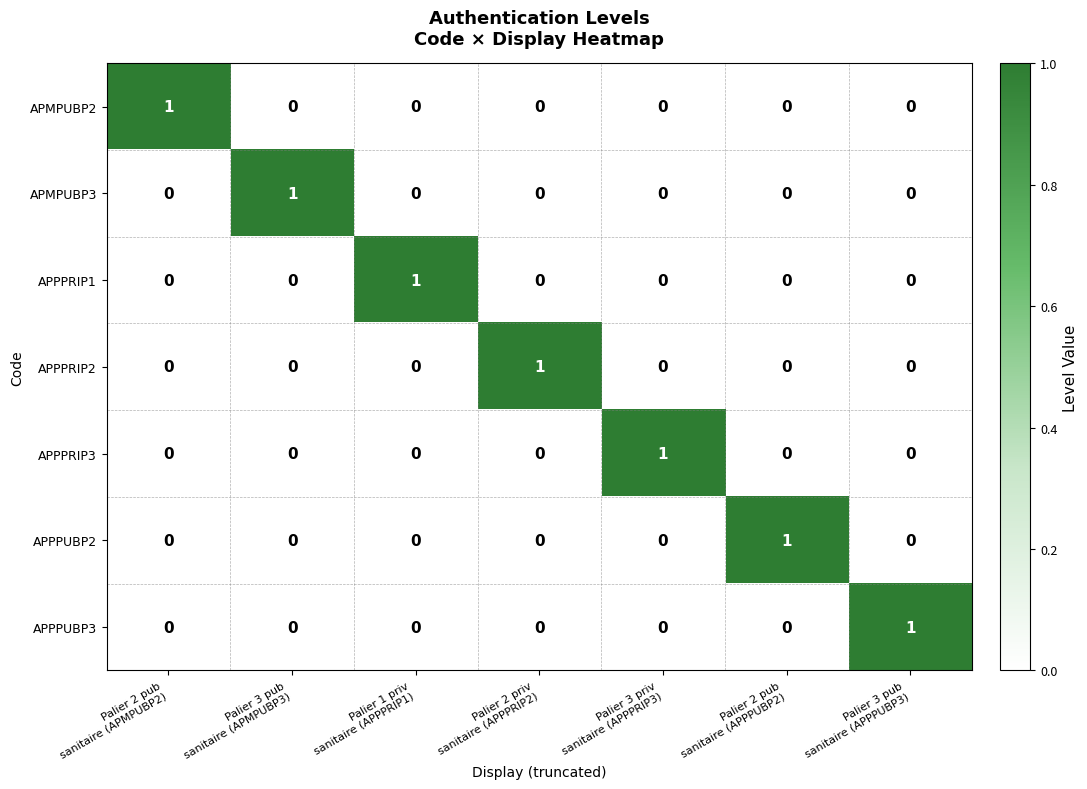

At how many categories does at least one series exceed 0?

7